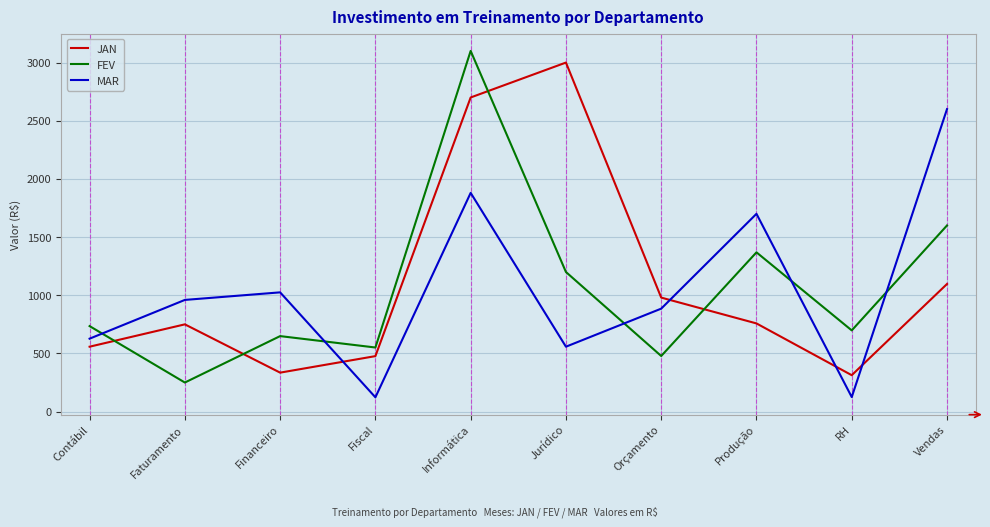

Which series has the largest range (max minus min)?

FEV